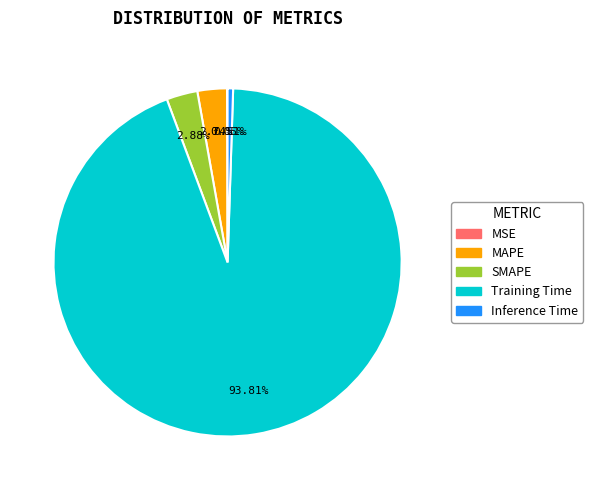

Which slice is the largest?

Training Time